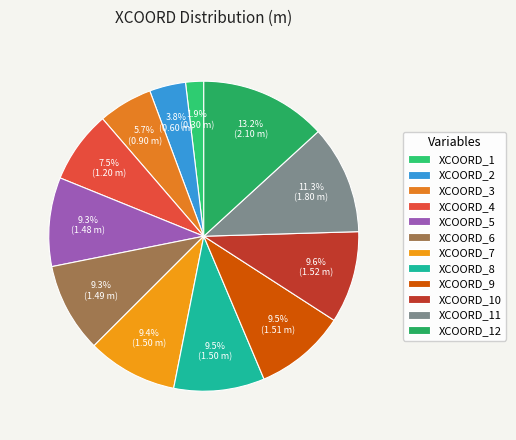

Rank the categories by value from highest to lowest.

XCOORD_12, XCOORD_11, XCOORD_10, XCOORD_9, XCOORD_8, XCOORD_7, XCOORD_6, XCOORD_5, XCOORD_4, XCOORD_3, XCOORD_2, XCOORD_1